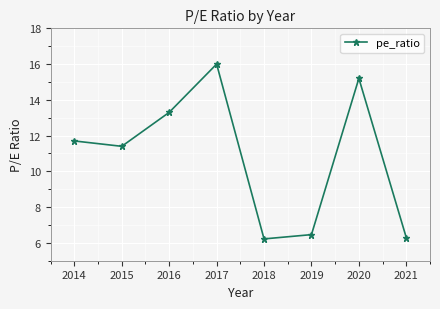

What is the change in value from 2020 to 2014?

-3.5